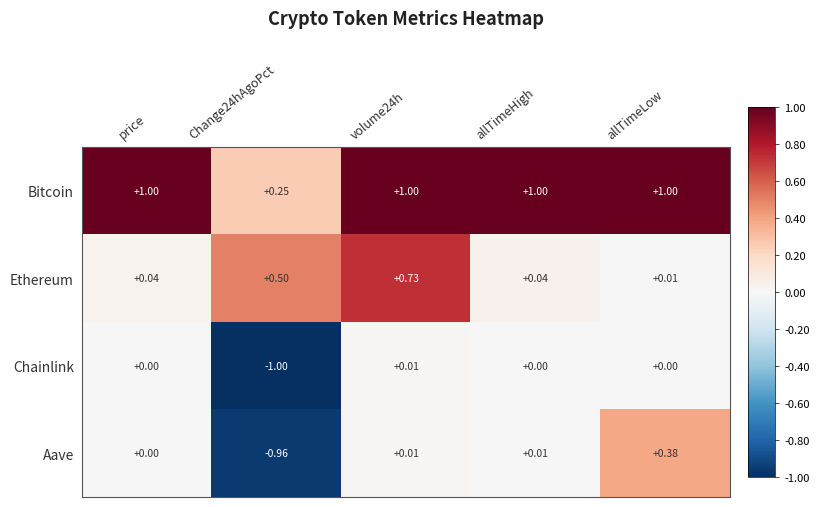

Which series changed the most between volume24h and allTimeLow?

Ethereum